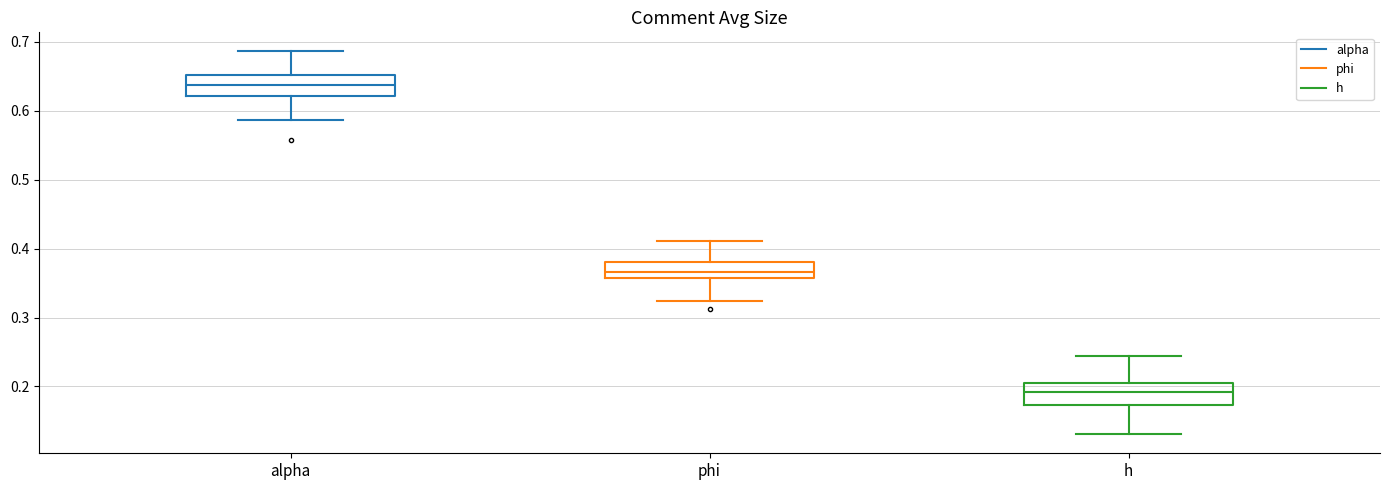

Reading left to right, read every box against the y-axis: the position of its median line, the range the box covers, and the ends of its whiskers. The values are not printed on the chart, so give them approximately, as read against the axis.

alpha: median 0.64, box 0.62 to 0.65, whiskers 0.59 to 0.69
phi: median 0.37, box 0.36 to 0.38, whiskers 0.32 to 0.41
h: median 0.19, box 0.17 to 0.20, whiskers 0.13 to 0.24